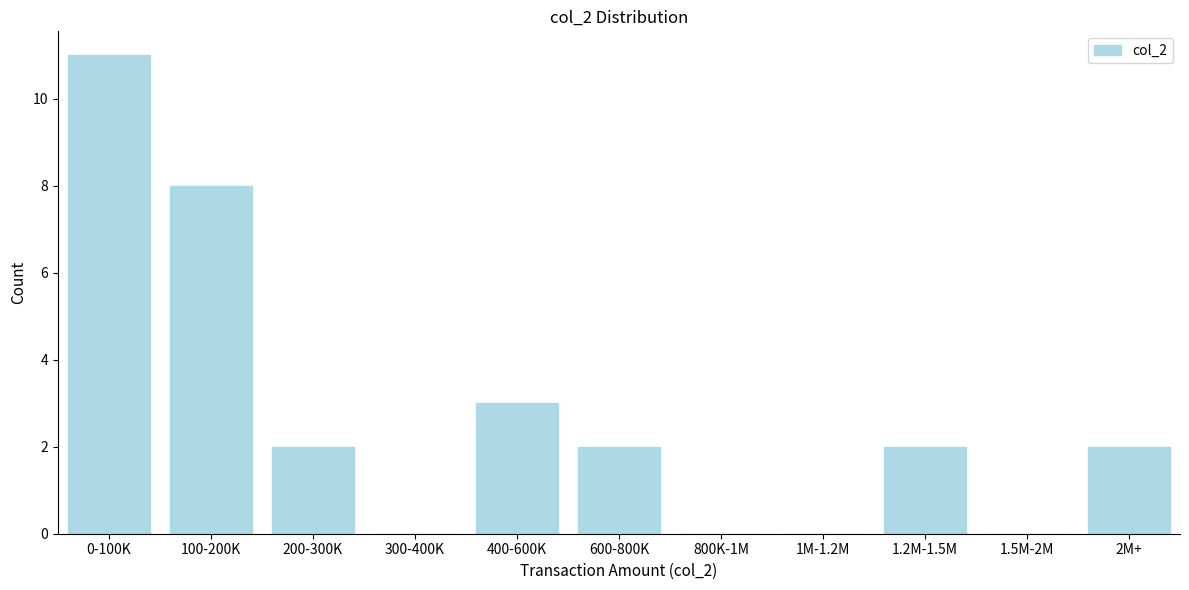

Reading left to right, what are all the values shown in this chart?

0-100K=11	100-200K=8	200-300K=2	300-400K=0	400-600K=3	600-800K=2	800K-1M=0	1M-1.2M=0	1.2M-1.5M=2	1.5M-2M=0	2M+=2